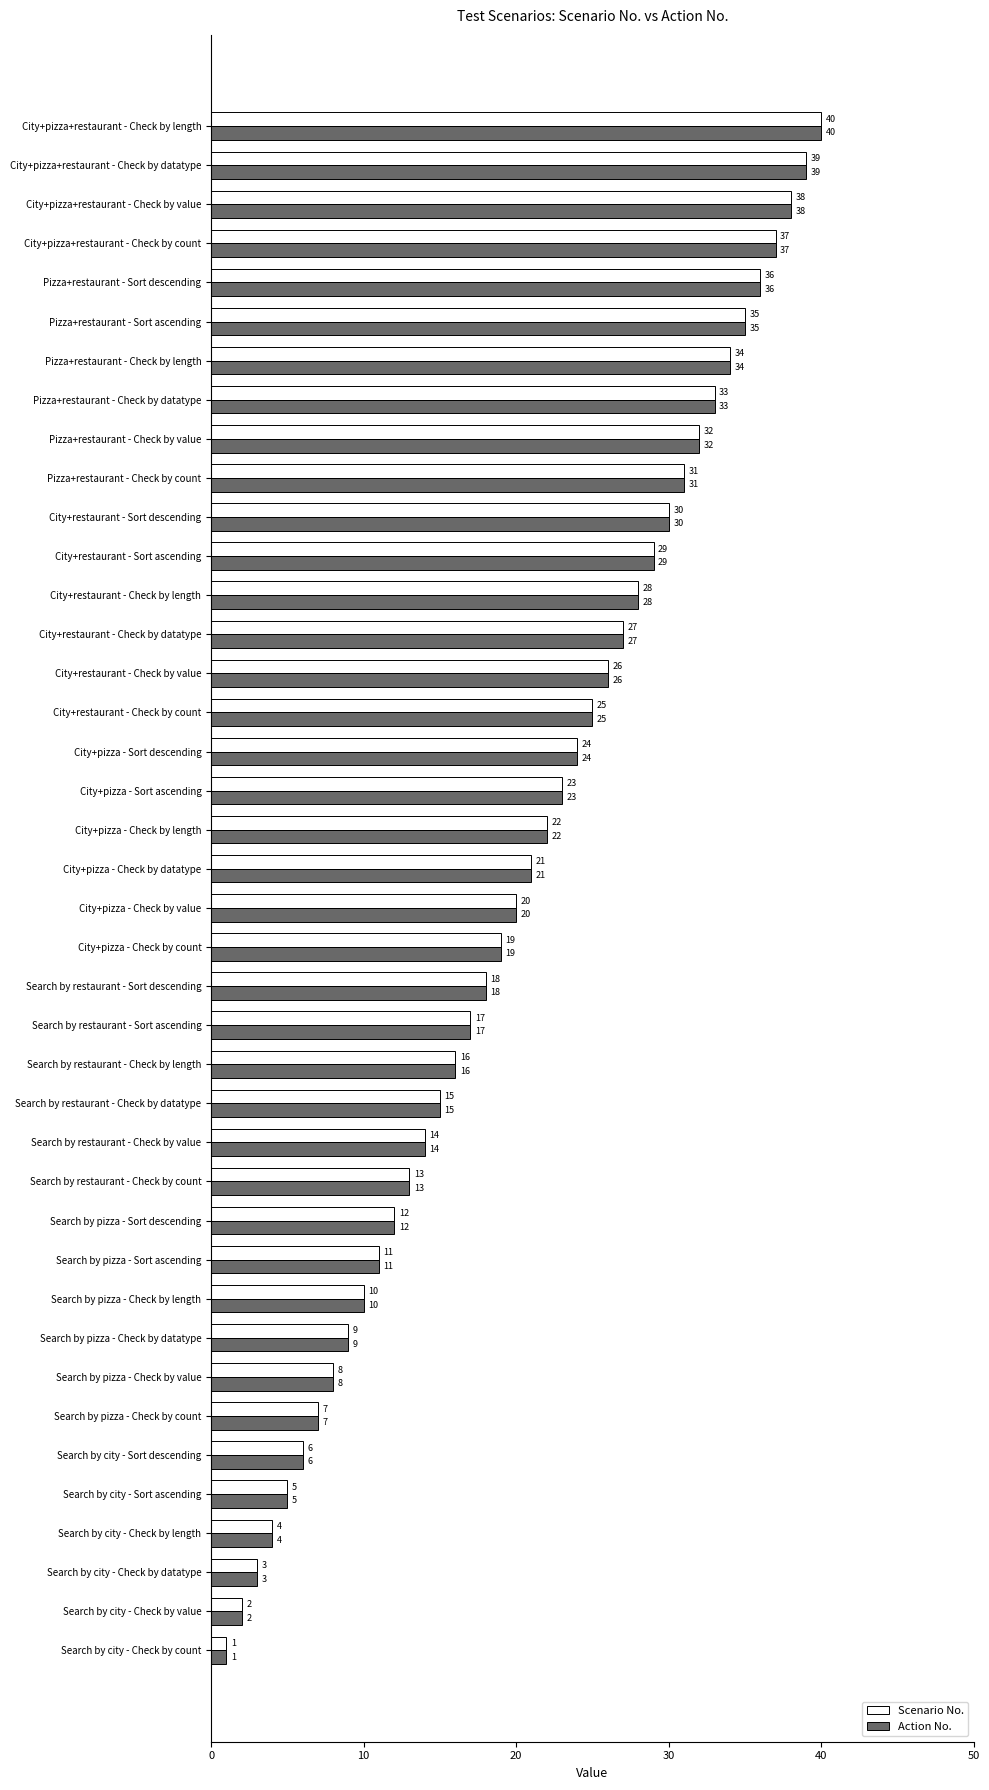

At which category is the sum across all series the highest?

City+pizza+restaurant - Check by length